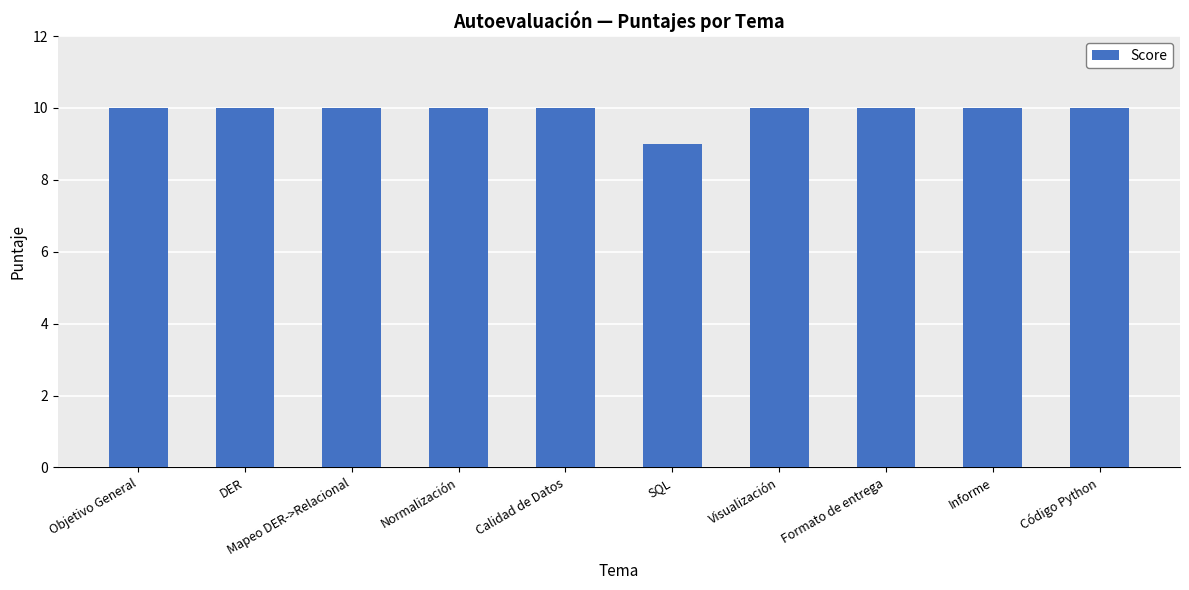

What value does the data have at Visualización?

10